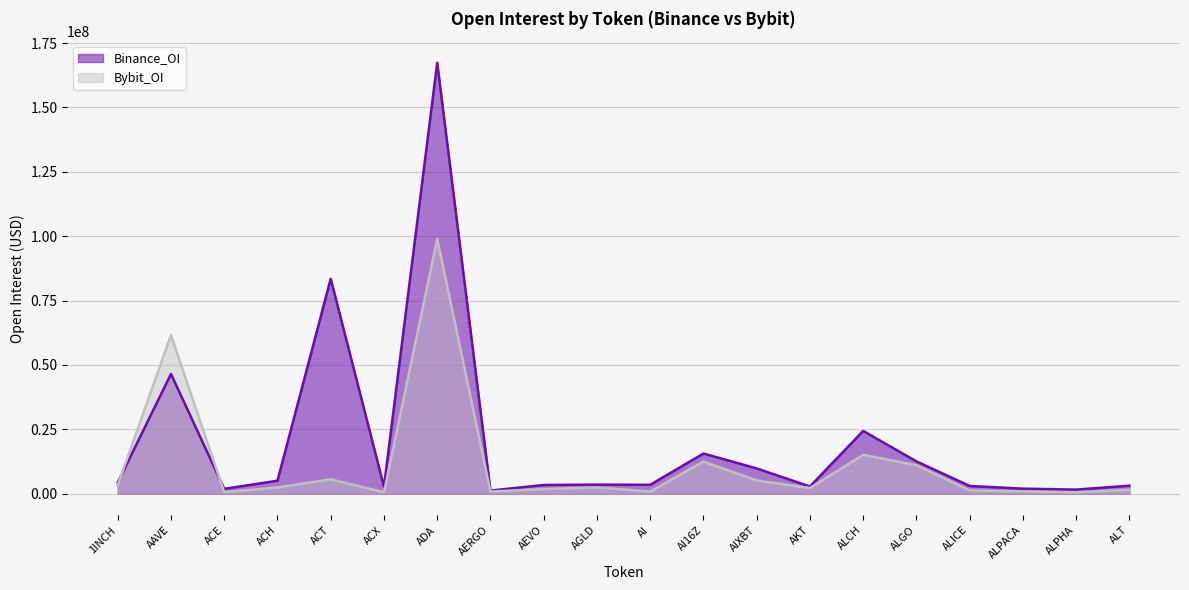

What are all the series names shown in the legend?

Binance_OI, Bybit_OI